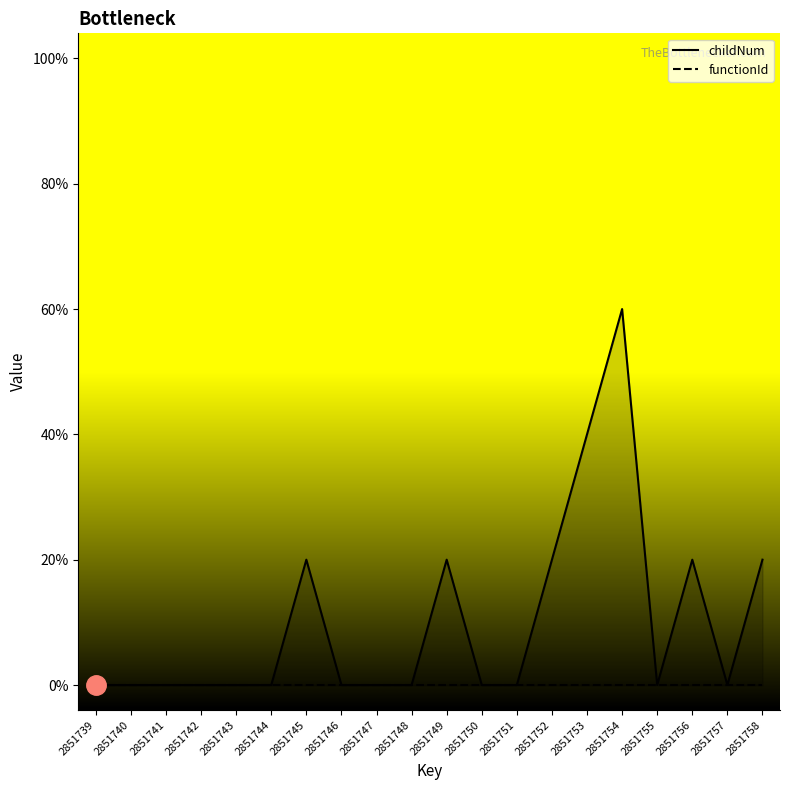

Reading left to right, transcribe all the data shown in this chart.

2851739=0	2851740=0	2851741=0	2851742=0	2851743=0	2851744=0	2851745=1	2851746=0	2851747=0	2851748=0	2851749=1	2851750=0	2851751=0	2851752=1	2851753=2	2851754=3	2851755=0	2851756=1	2851757=0	2851758=1